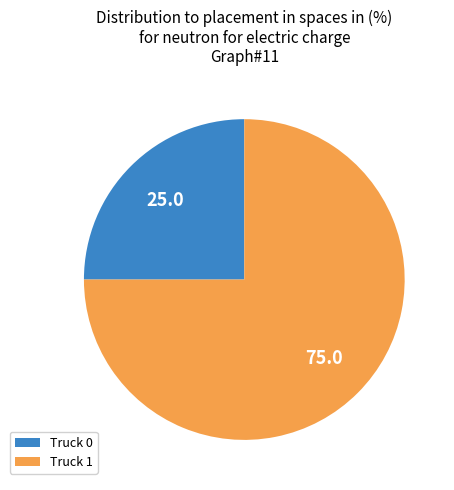

Is the sum of Truck 1 and Truck 0 greater than half?

Yes